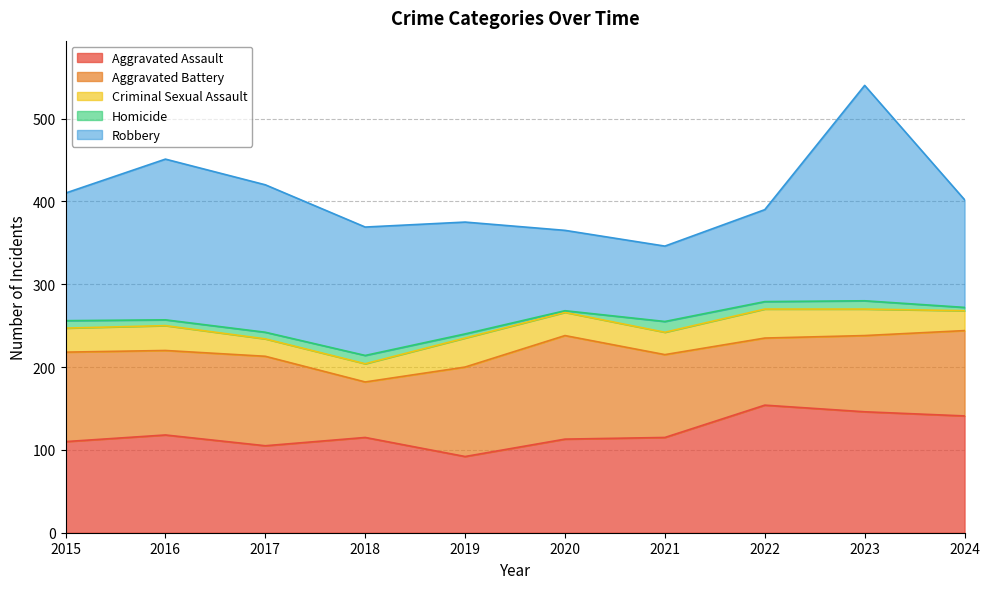

How many data points in Robbery are less than 154?

5